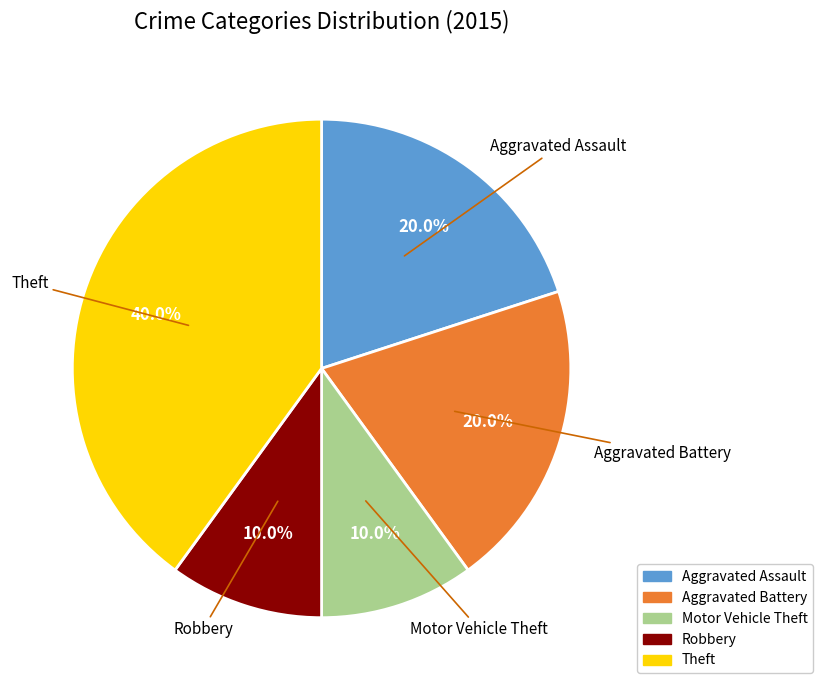

What percentage do Aggravated Battery and Robbery together represent?

30.0%